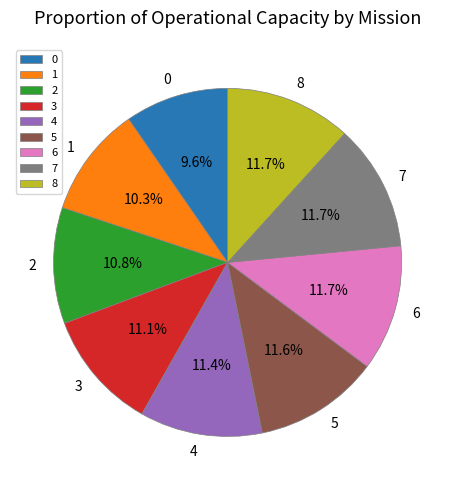

To the nearest percent, what percentage of the pie is 2?

11%